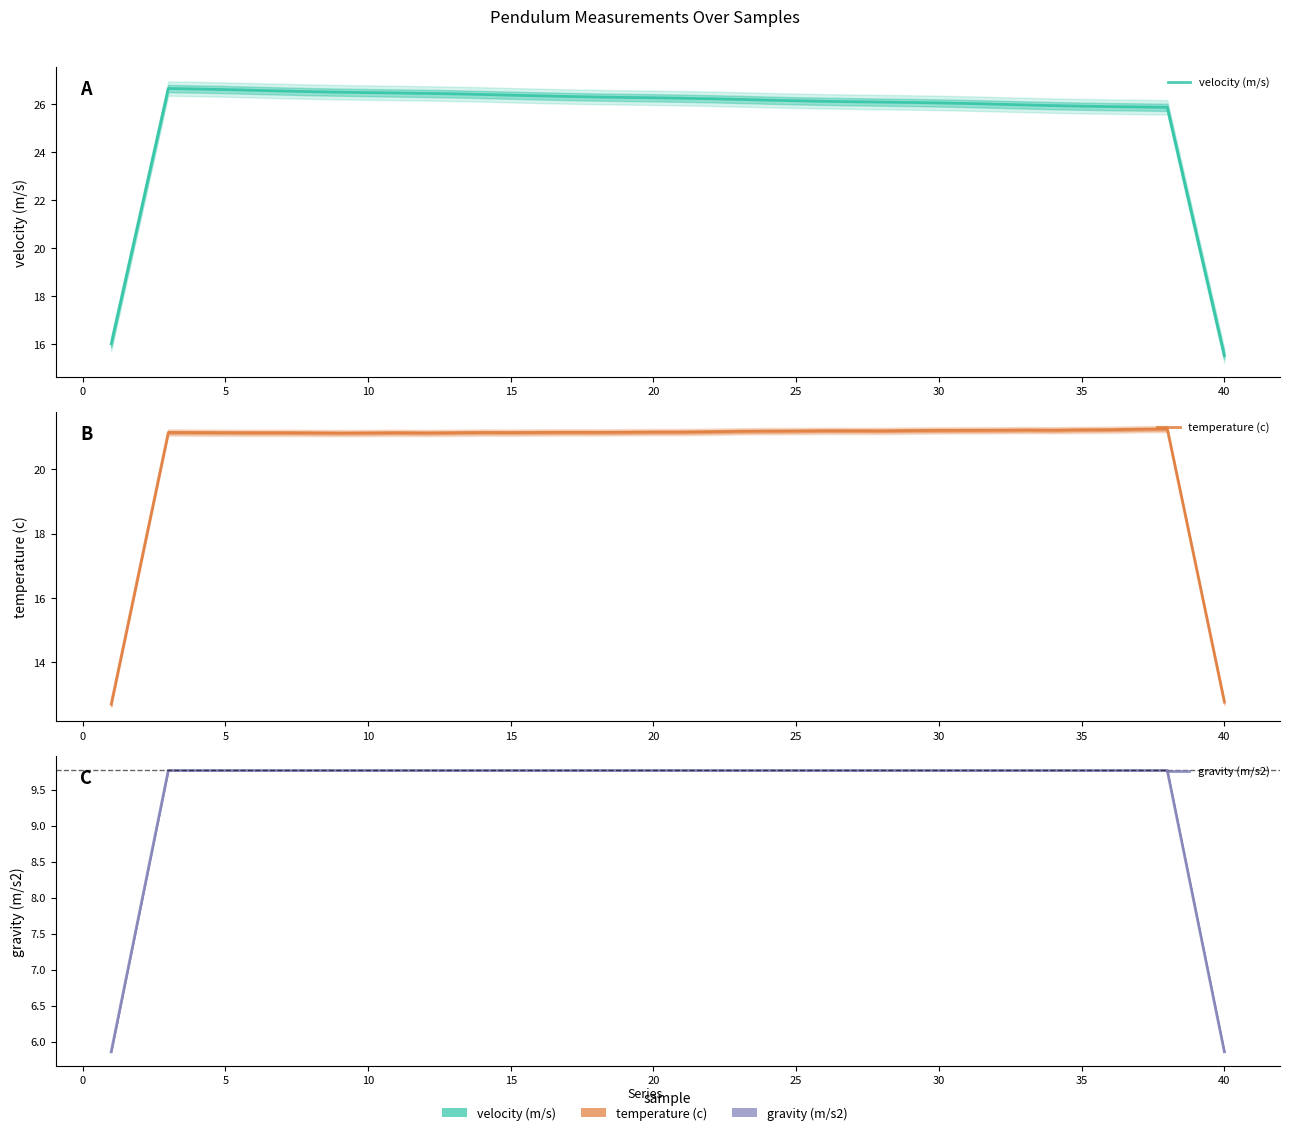

In velocity (m/s), how many points are higher than both neighbors (excluding endpoints)?

1